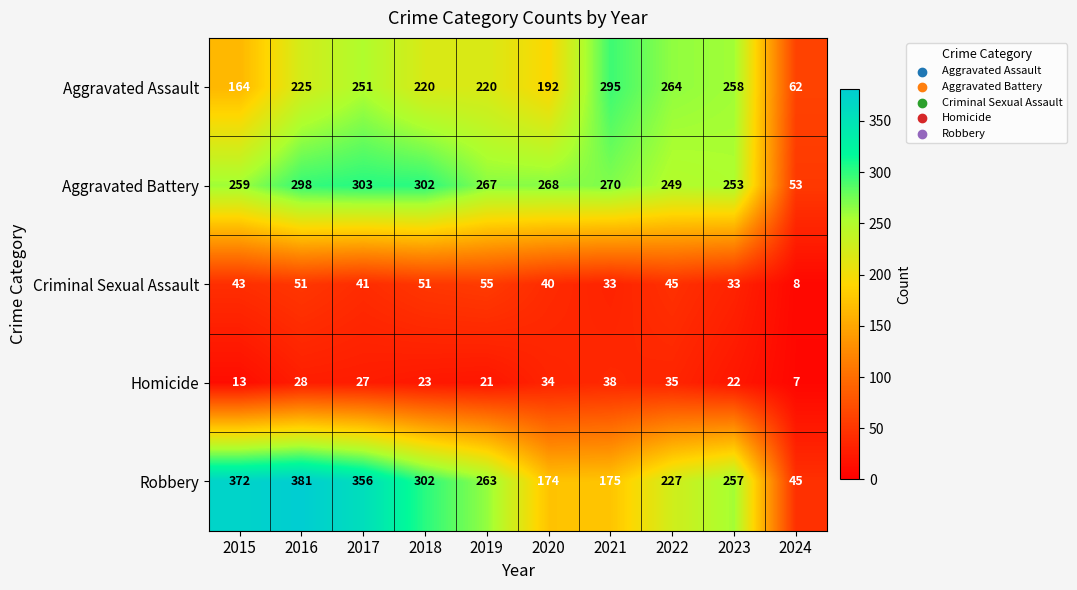

Read the Aggravated Assault value at 2022, to the nearest 50.

250